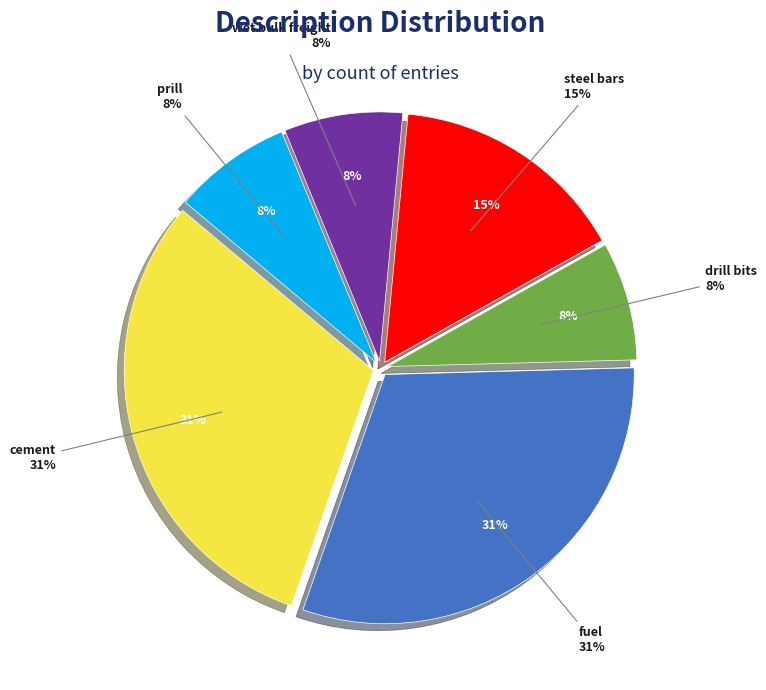

What percentage do drill bits and steel bars together represent?

23.1%